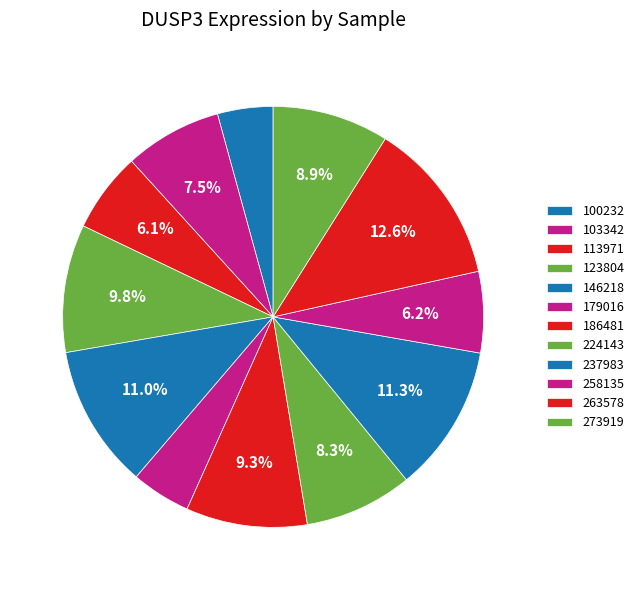

How many slices are in this pie chart?

12